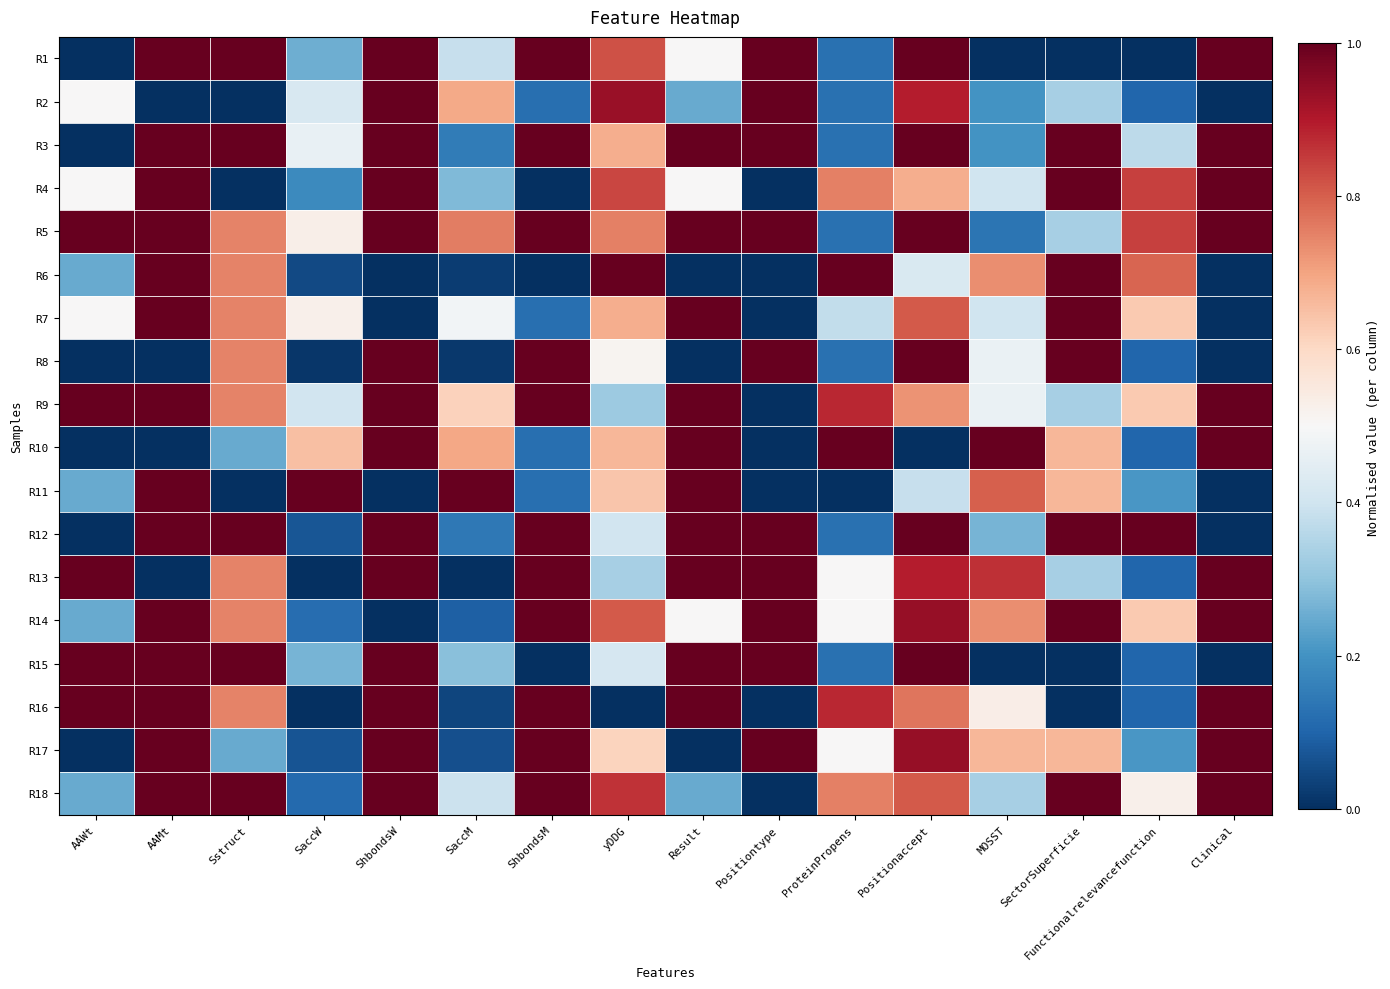

What is the total value across all series at Clinical?

11.0